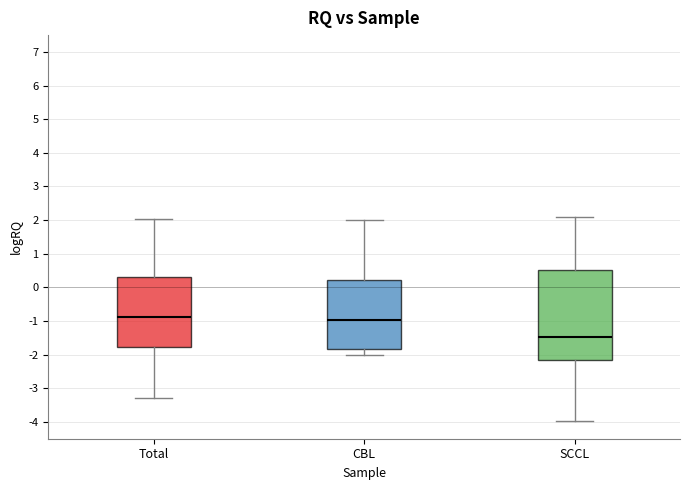

Reading left to right, transcribe this box plot: for each box, give where its median line is, the range the box spans, and where its two whiskers end, as read against the y-axis. The values are not printed on the chart, so give them approximately, as read against the axis.

Total: median -0.9, box -1.8 to 0.3, whiskers -3.3 to 2.0
CBL: median -1.0, box -1.8 to 0.2, whiskers -2.0 to 2.0
SCCL: median -1.5, box -2.1 to 0.5, whiskers -4.0 to 2.1